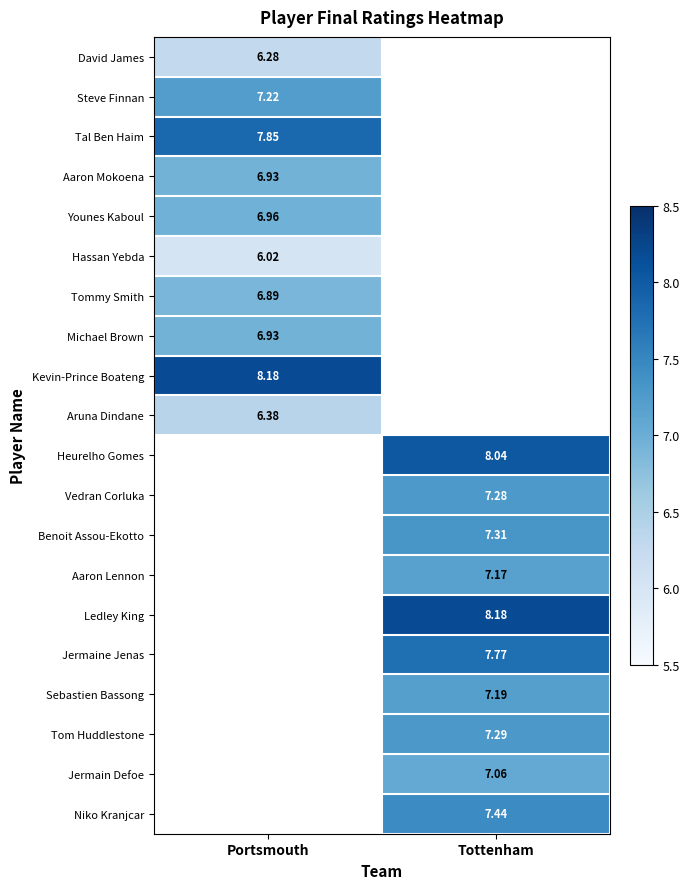

What is the approximate value of Aaron Mokoena at Portsmouth?

6.9